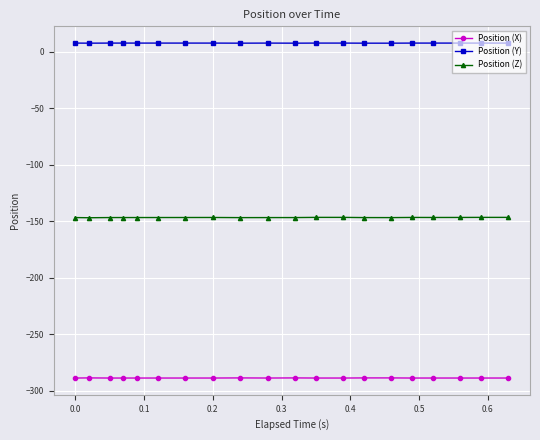

Rank the series by their maximum value, from highest to lowest.

Position (Y), Position (Z), Position (X)